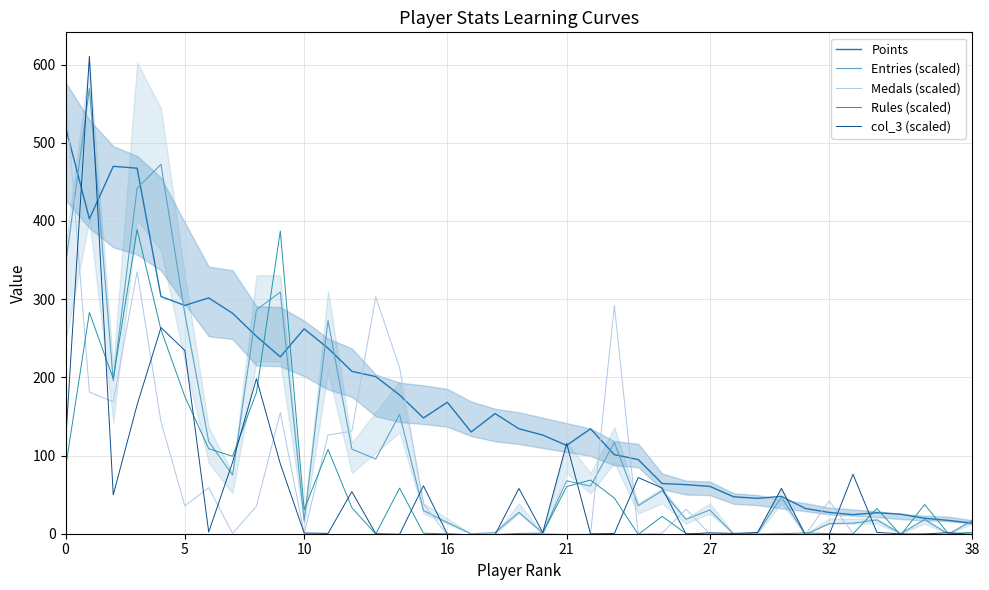

What is the greatest value displayed?

610.5